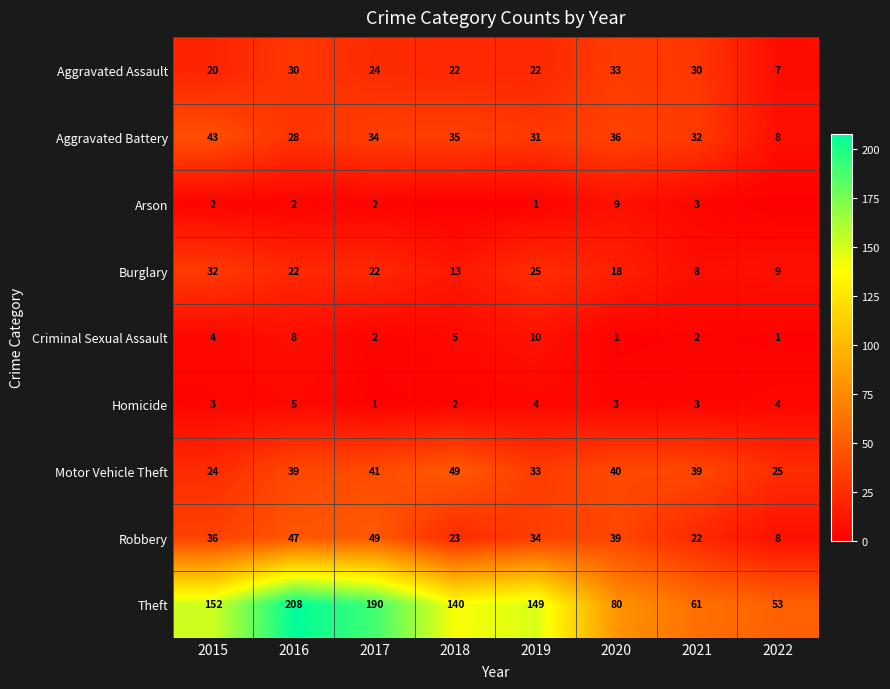

Which label corresponds to the smallest value in the chart?

2018